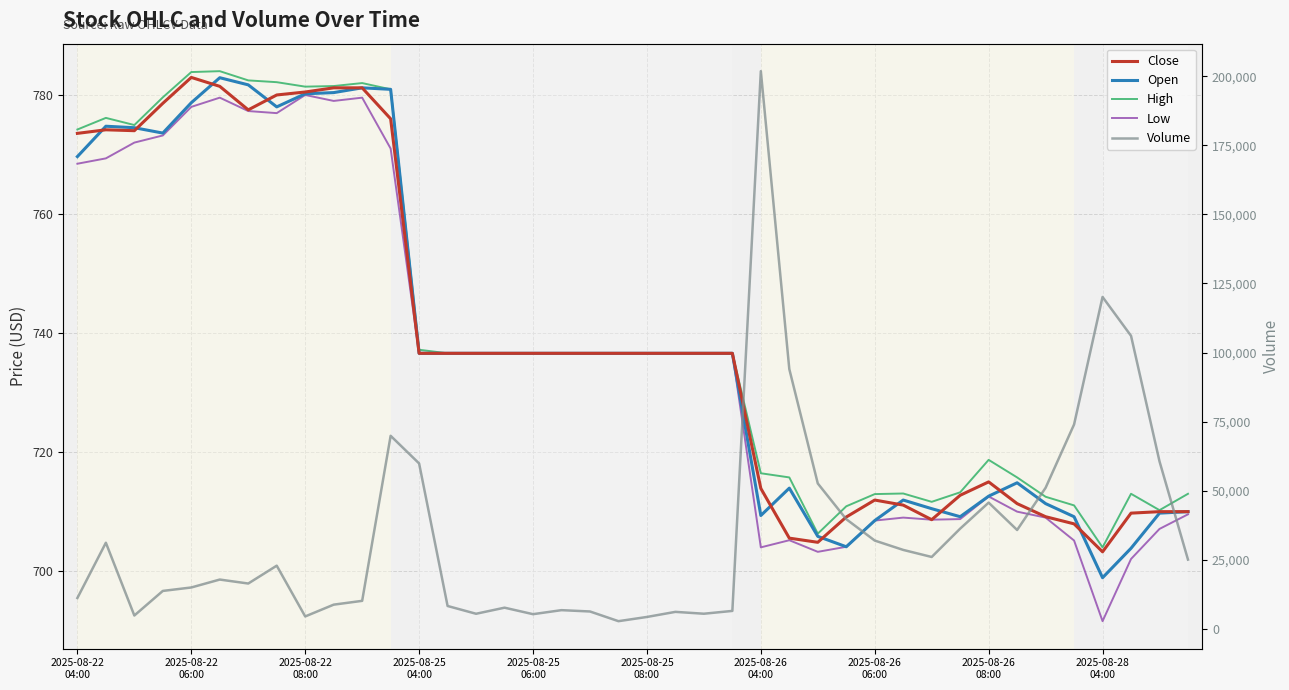

Which category has the lowest value in the Volume series?

19